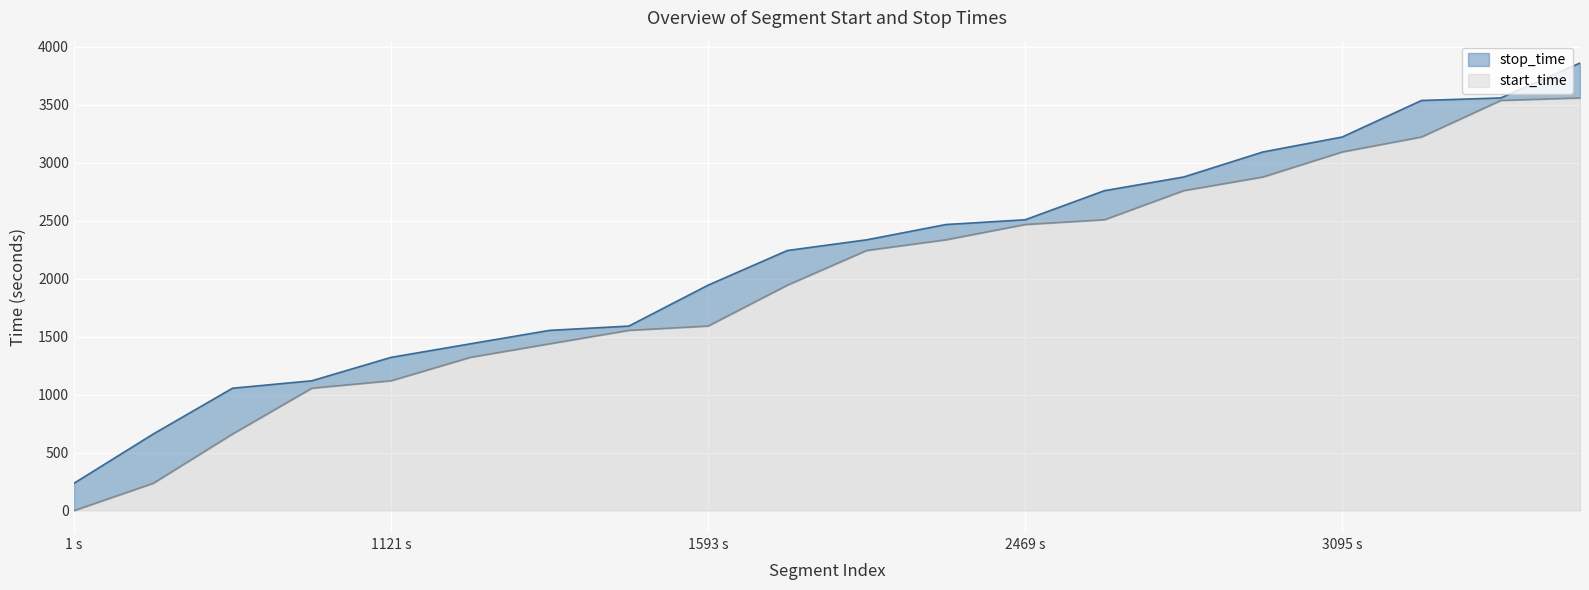

What is the difference between the maximum and minimum values in the start_time series?

3560